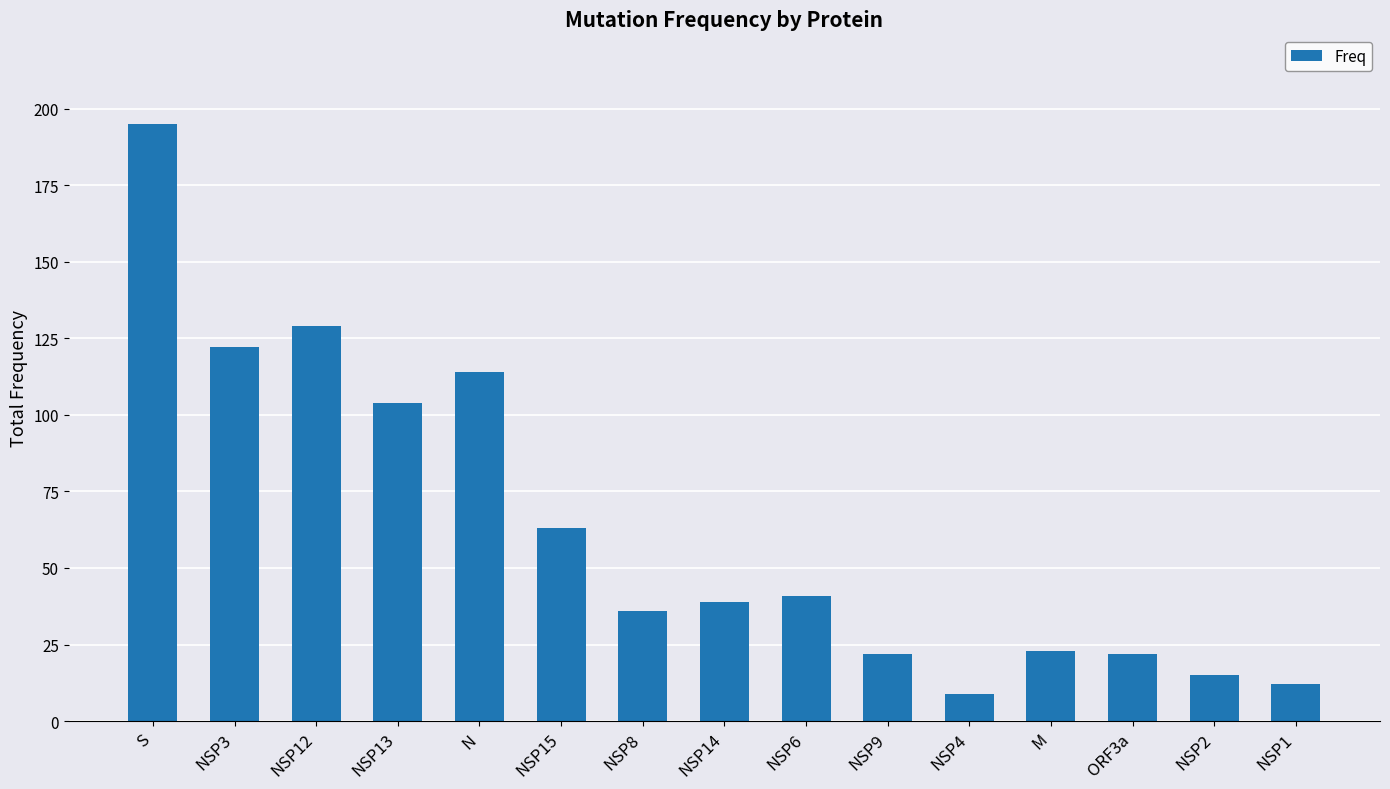

What is the change in value from NSP13 to NSP15?

-41